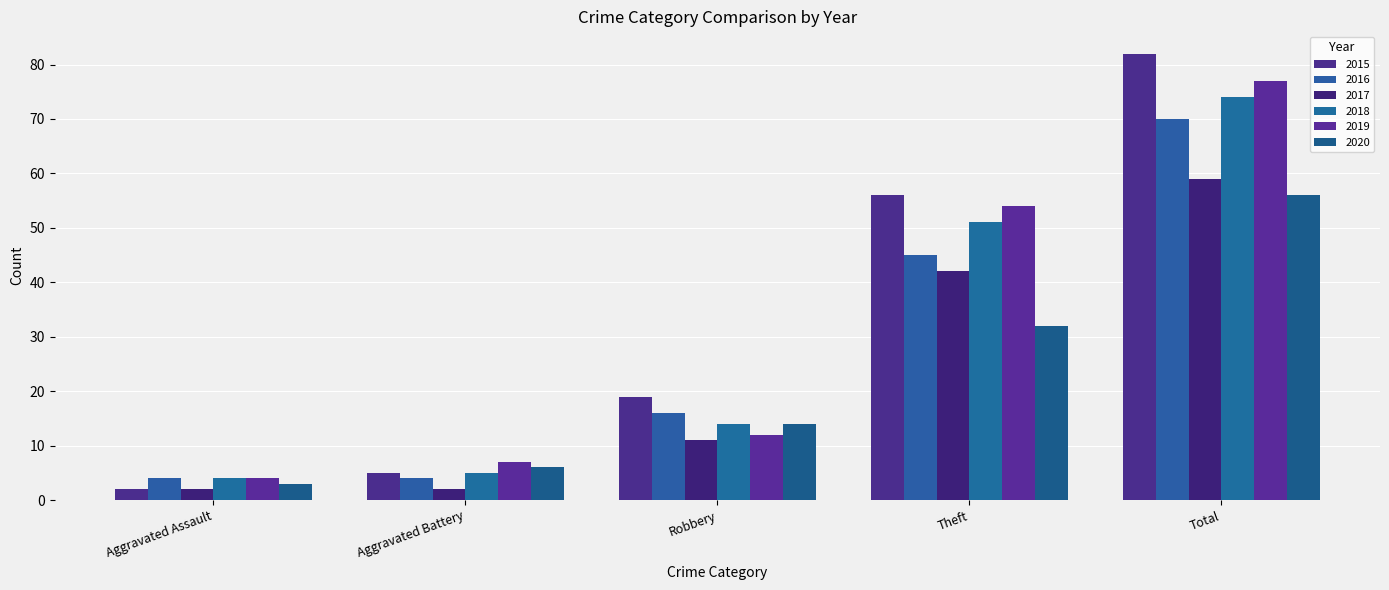

What is the difference between the second highest and minimum values in the 2018 series?

47